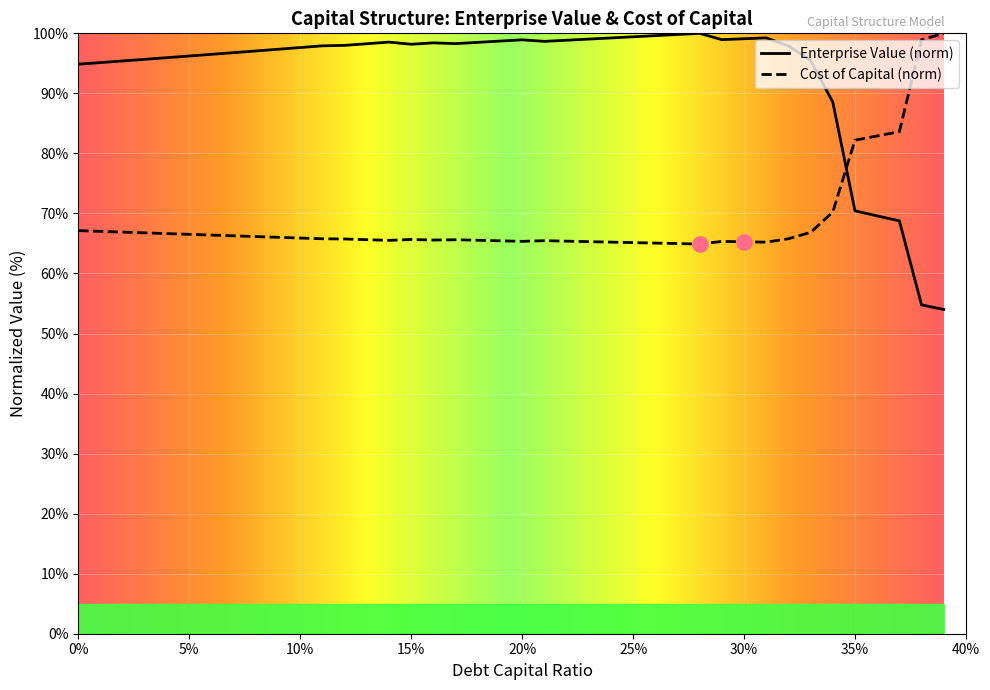

Which series contains the highest Y value?

cost_capital